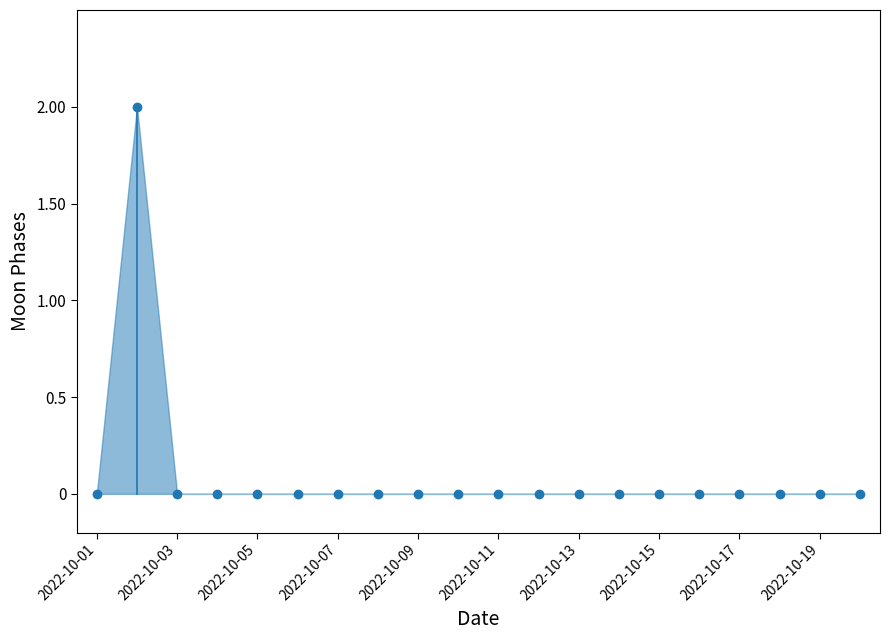

True or false: there are more than 0 points higher than both neighbors.

True